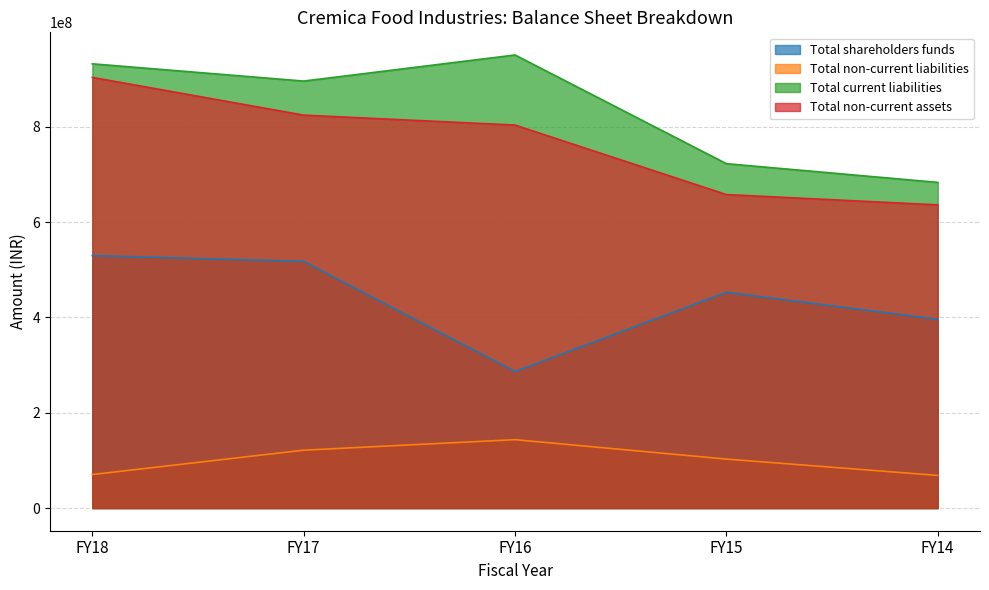

At which label does Total shareholders funds reach its minimum?

FY16